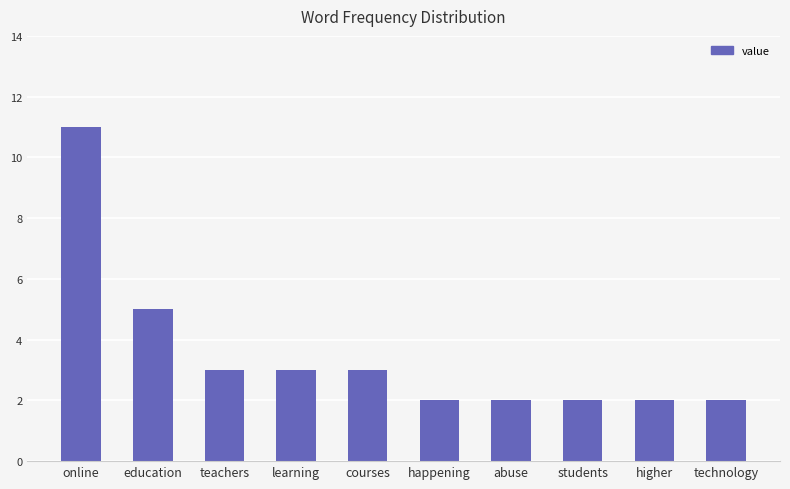

What is the difference between the maximum and second lowest values?

9